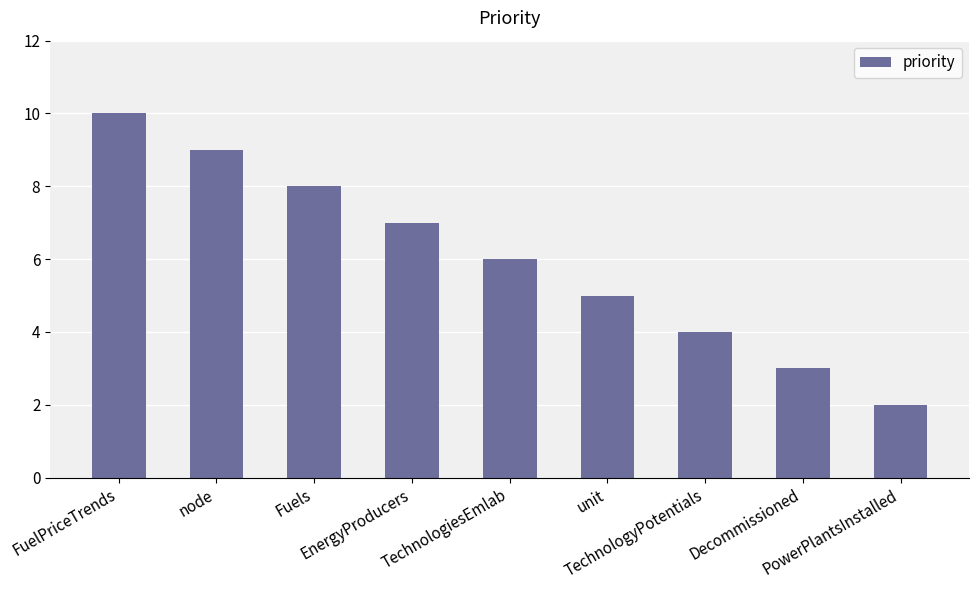

List the labels in order of value, largest first.

FuelPriceTrends, node, Fuels, EnergyProducers, TechnologiesEmlab, unit, TechnologyPotentials, Decommissioned, PowerPlantsInstalled